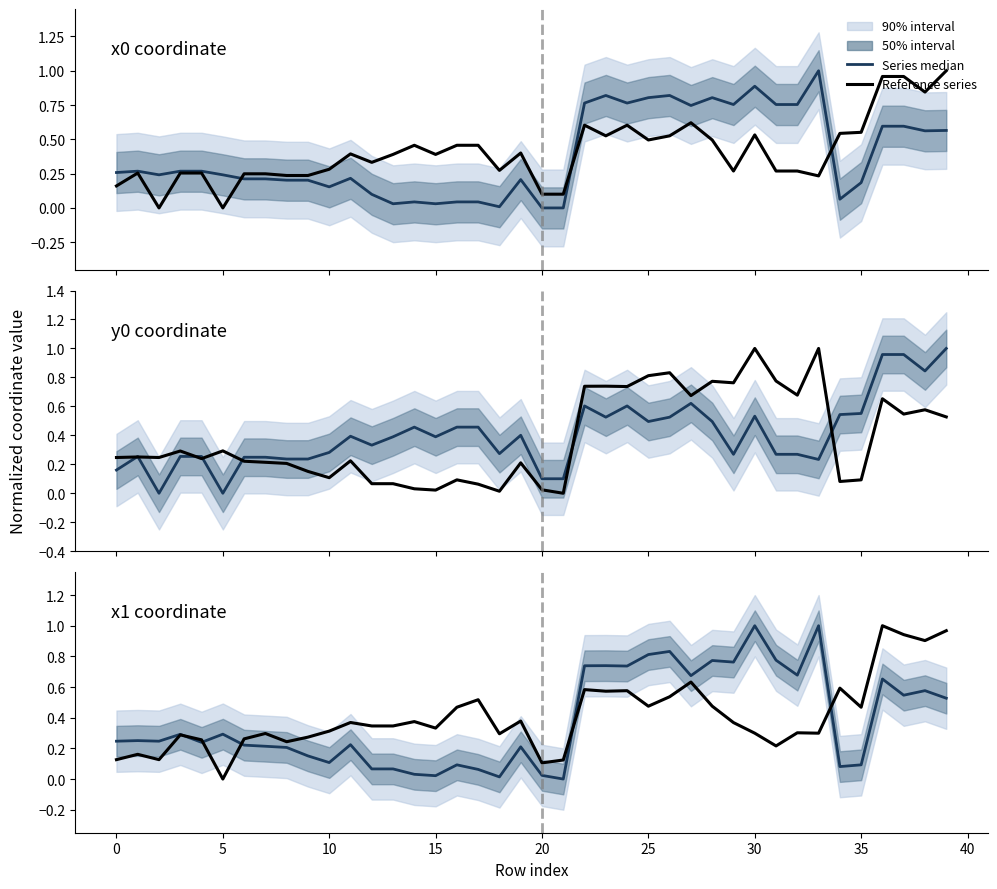

What value does the y0 (median) series have at 20?

0.1